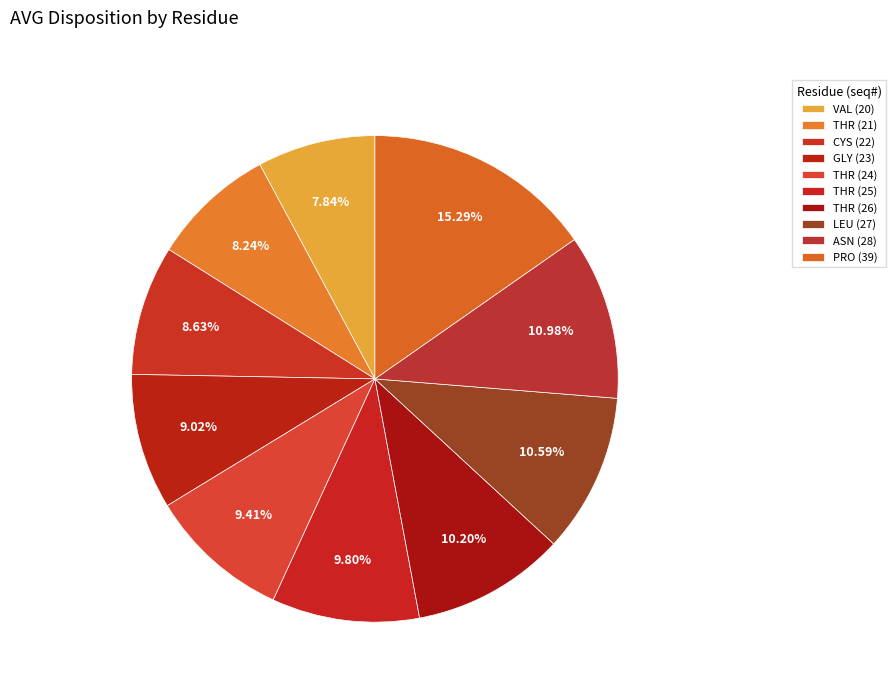

Count the number of slices in the pie.

10